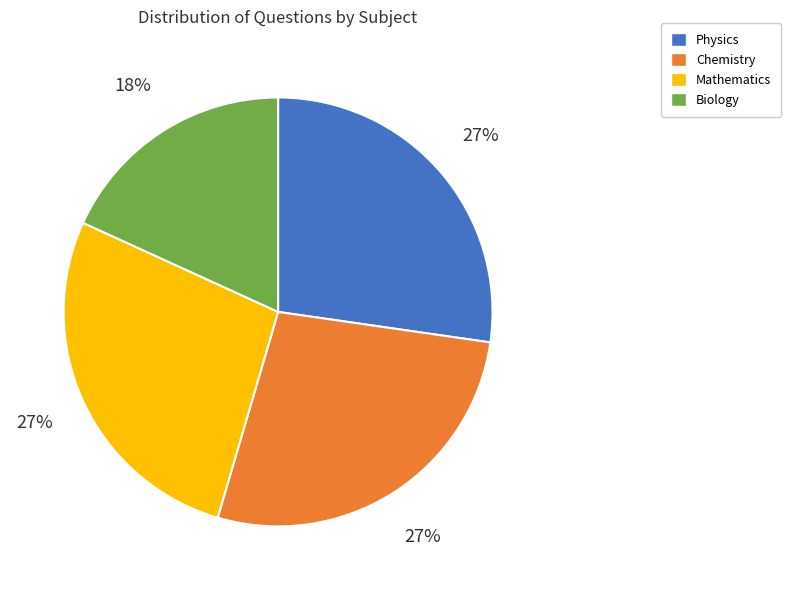

To the nearest percent, what is the average slice percentage?

25%